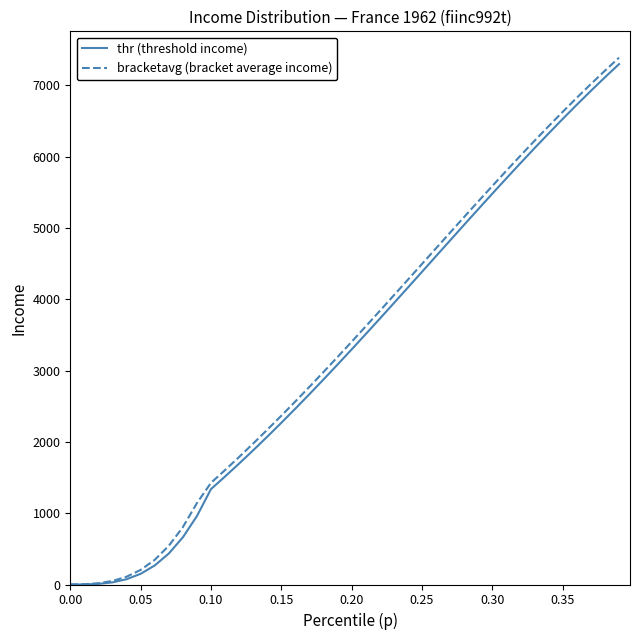

Which series has the widest spread of values?

bracketavg (bracket average income)